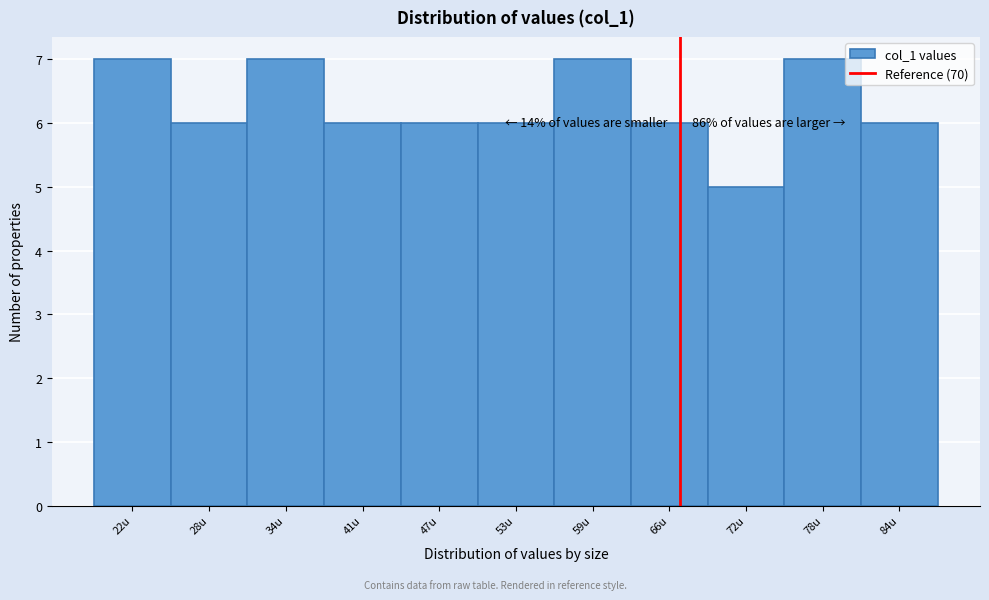

Reading right to left, transcribe all the data shown in this chart.

84u=6	78u=7	72u=5	66u=6	59u=7	53u=6	47u=6	41u=6	34u=7	28u=6	22u=7